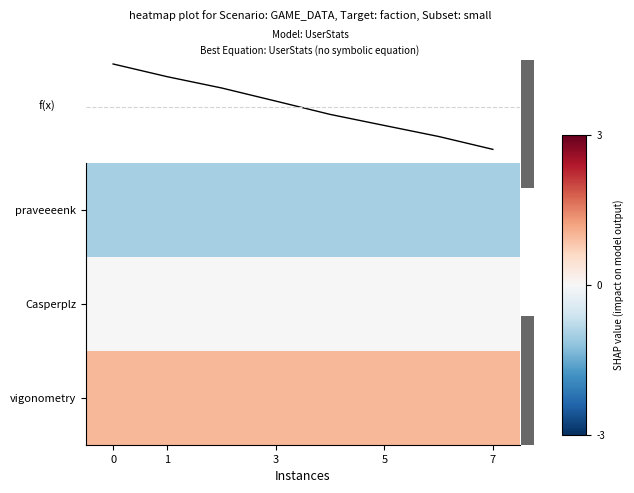

What is the difference between the highest and lowest values at 7?

2